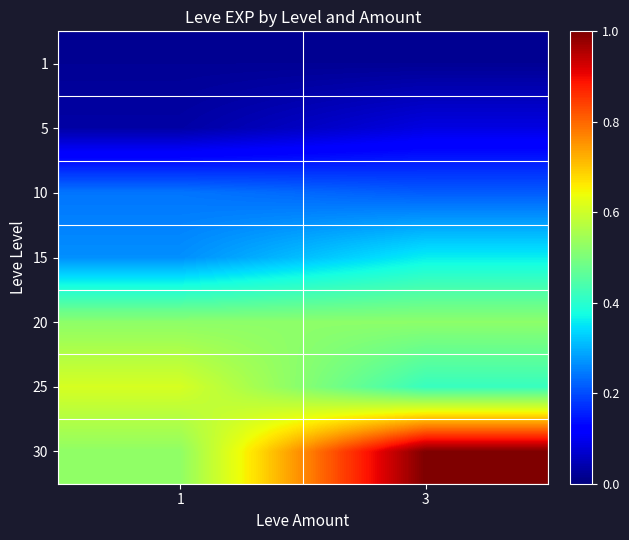

Rank the series by their maximum value, from highest to lowest.

30, 25, 20, 15, 10, 5, 1